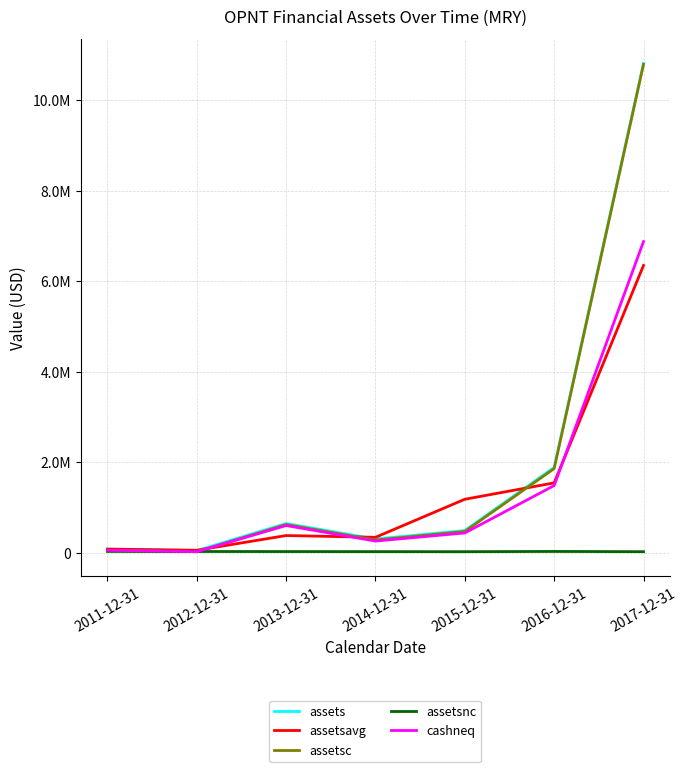

What is the greatest value displayed?

10807885